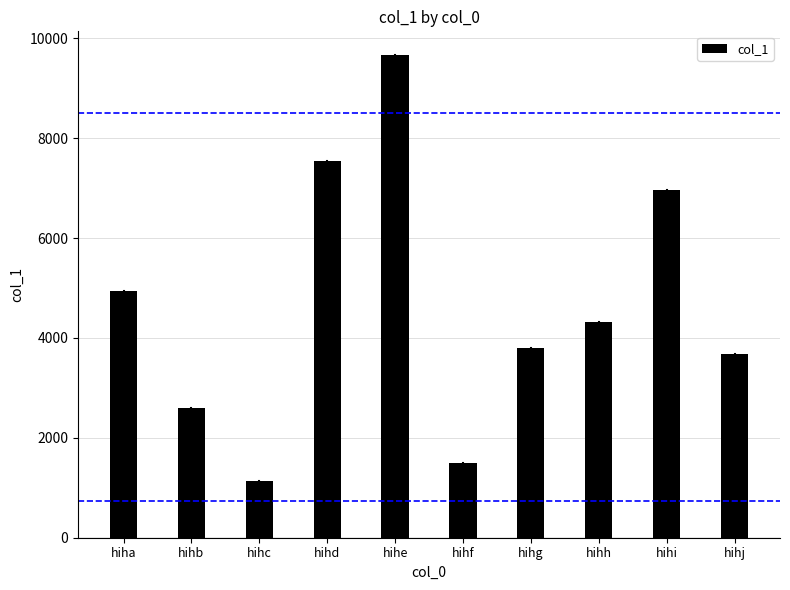

List the labels in order of value, smallest first.

hihc, hihf, hihb, hihj, hihg, hihh, hiha, hihi, hihd, hihe